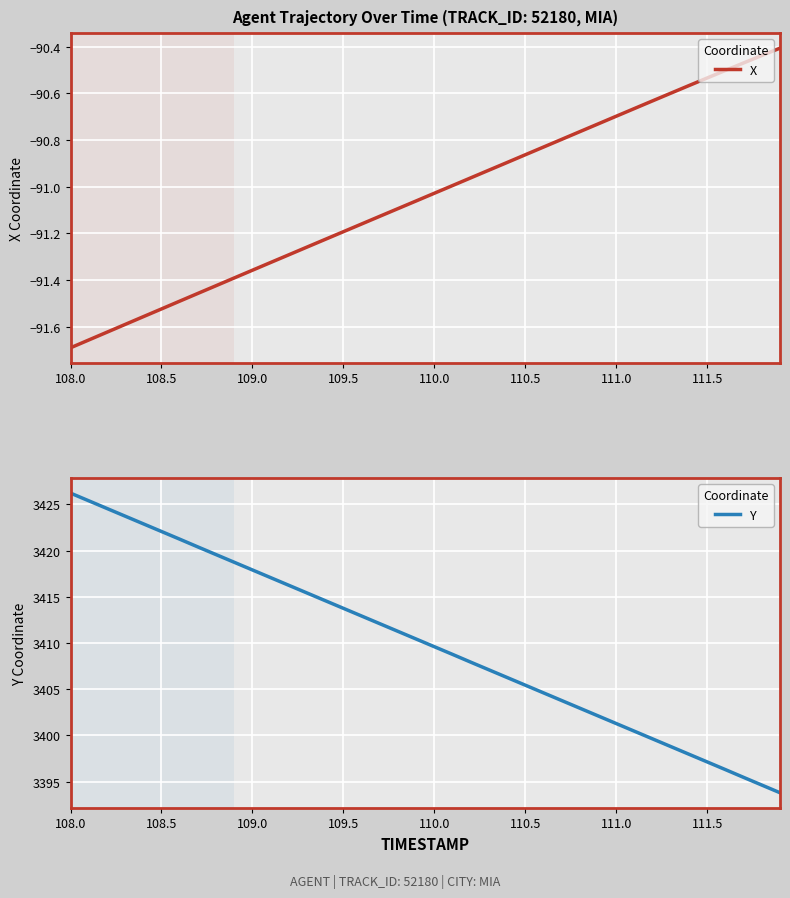

What are all the series names shown in the legend?

X, Y